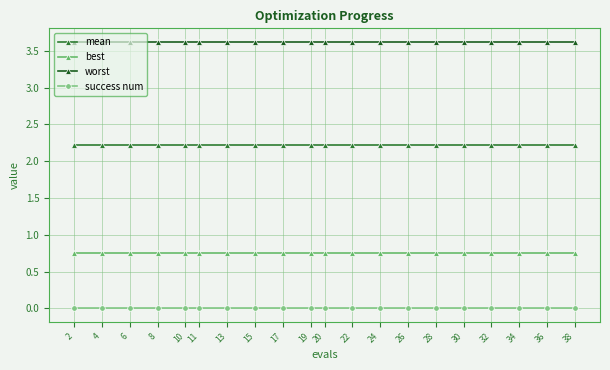

What is the spread (max minus min) of values at 8?

3.6